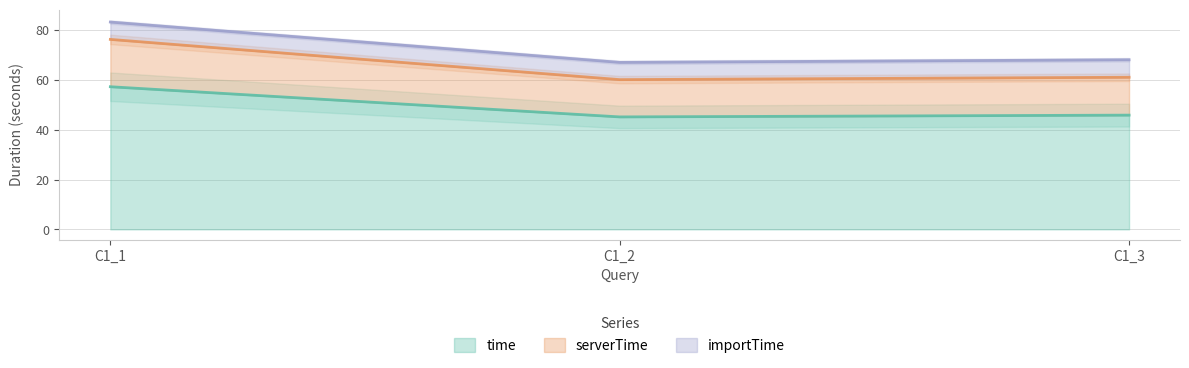

At which label does time reach its peak?

C1_1